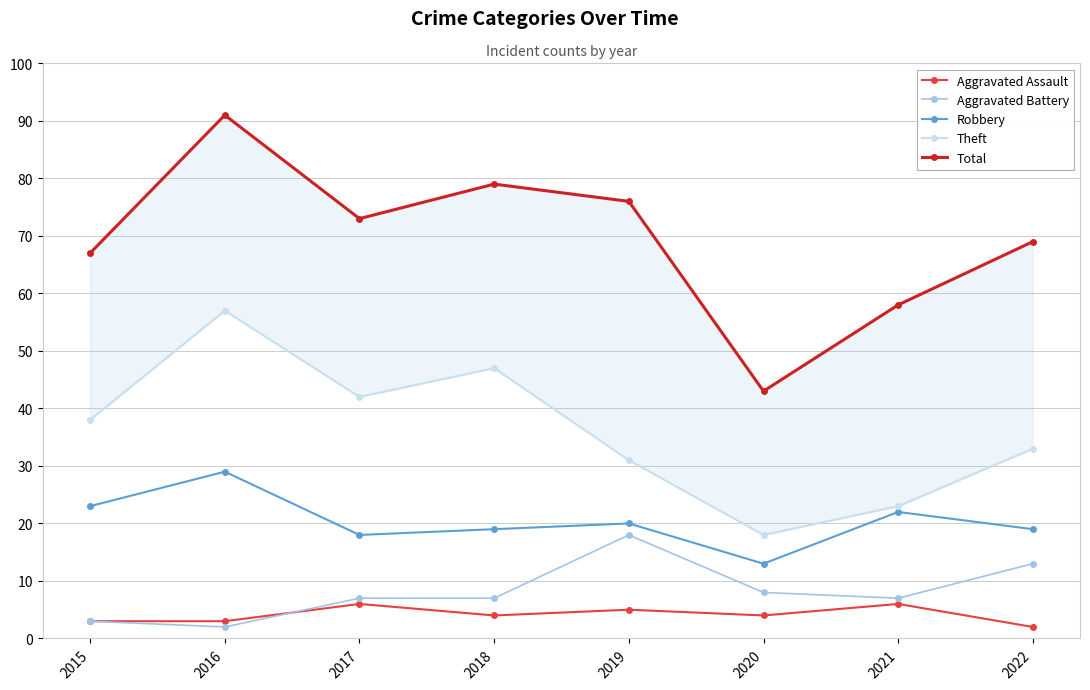

True or false: Total and Theft cross at least once.

False